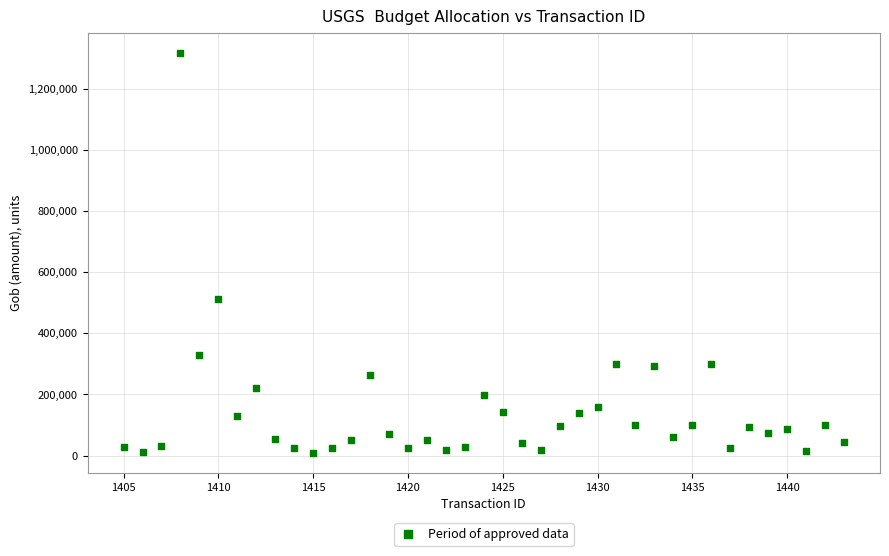

What Y value in the scatter plot is closest to 662181?

513107